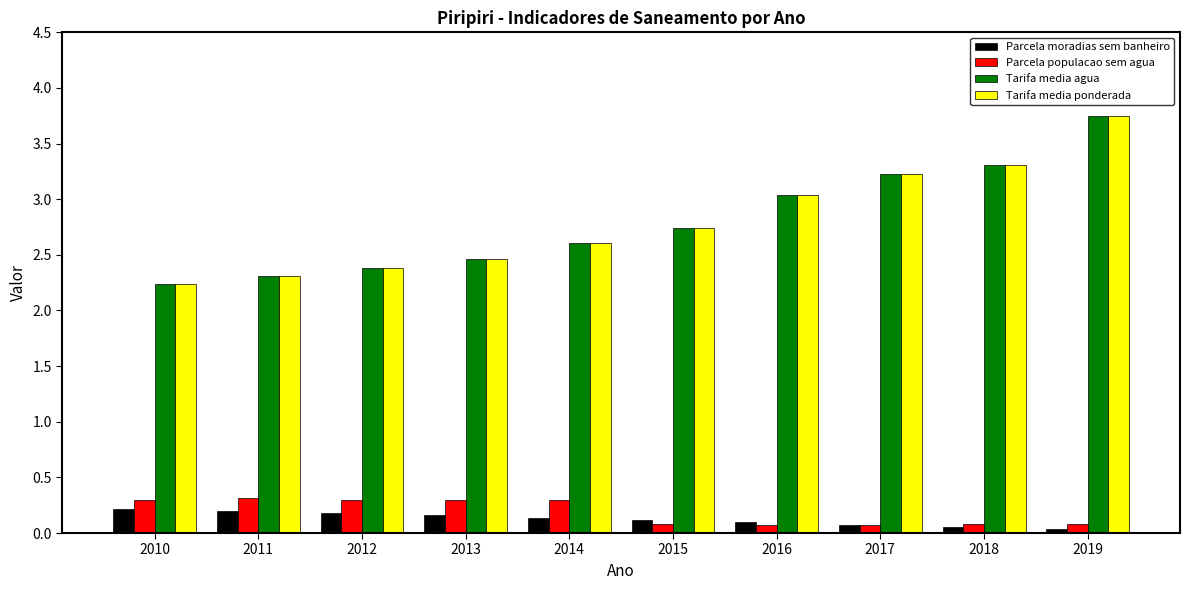

What is the value of the Tarifa media ponderada bar at the 1st from the left?

2.2